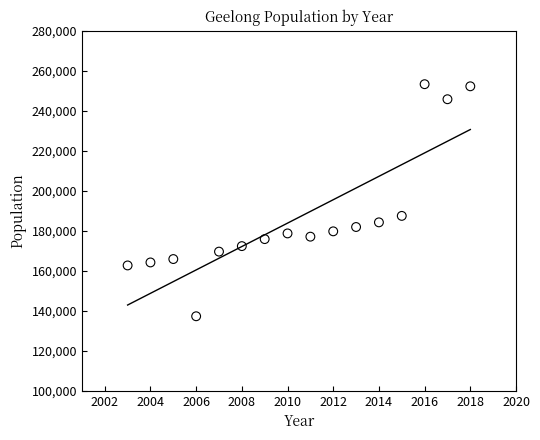

What Y value in the scatter plot is closest to 195245?

187417